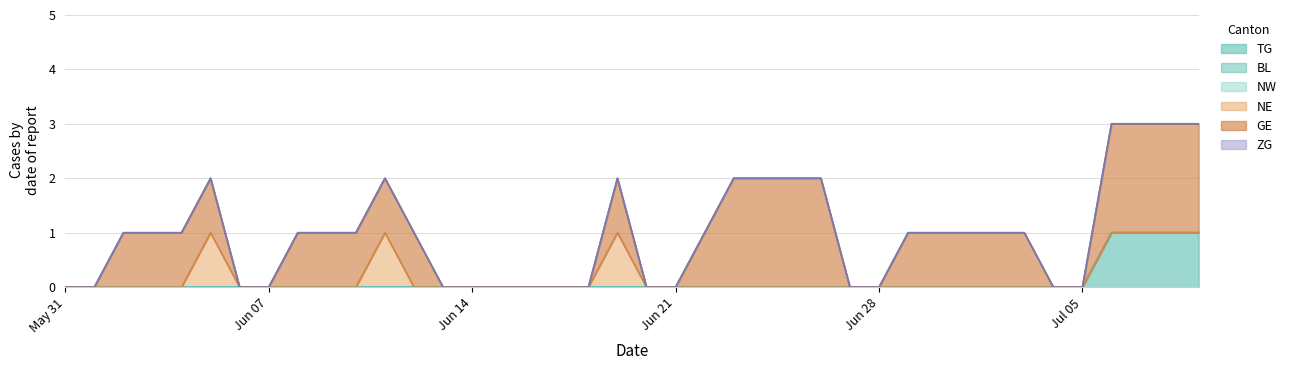

Does the chart have visible grid lines?

Yes